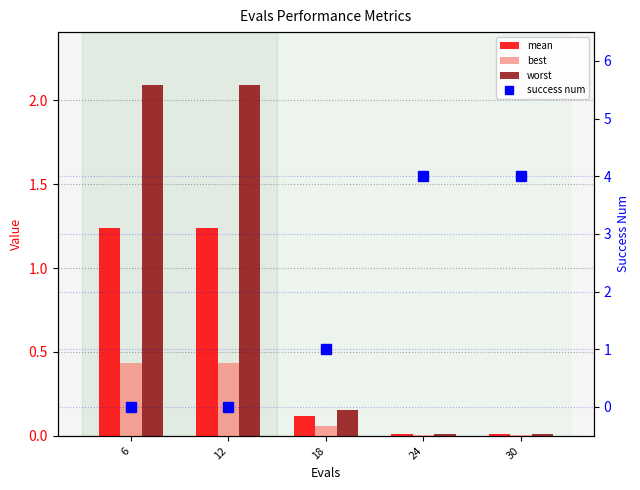

The success num series shows 0.0 at 12. True or false?

True